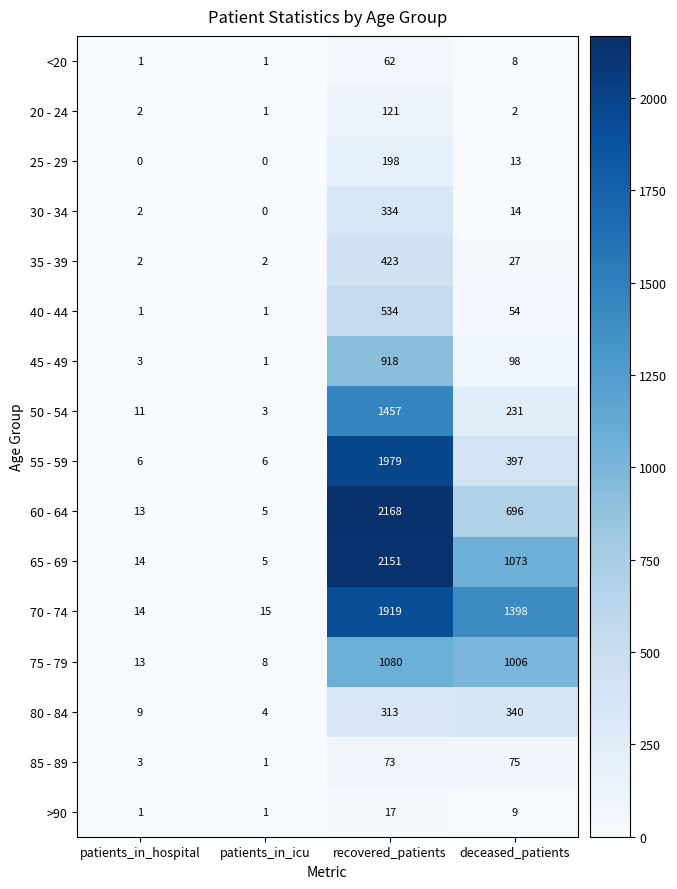

Which category has the highest value in the 70 - 74 series?

recovered_patients